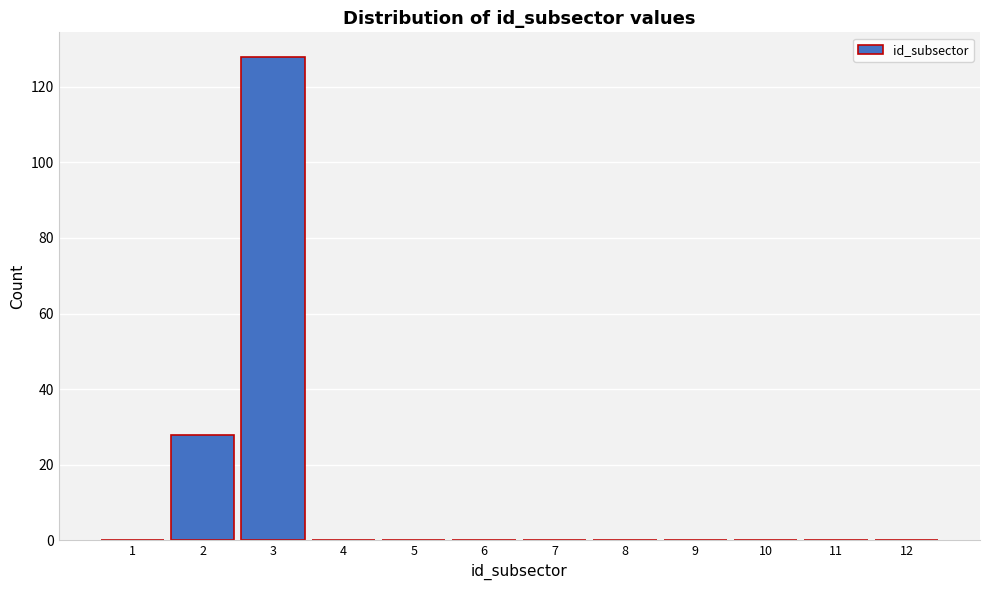

Reading left to right, list every bar in this chart as the range it spans on the x-axis followed by its height. The values are not printed on the chart, so give them approximately, as read against the axis.

0.5 to 1.5: 0
1.5 to 2.5: 28
2.5 to 3.5: 128
3.5 to 4.5: 0
4.5 to 5.5: 0
5.5 to 6.5: 0
6.5 to 7.5: 0
7.5 to 8.5: 0
8.5 to 9.5: 0
9.5 to 10.5: 0
10.5 to 11.5: 0
11.5 to 12.5: 0